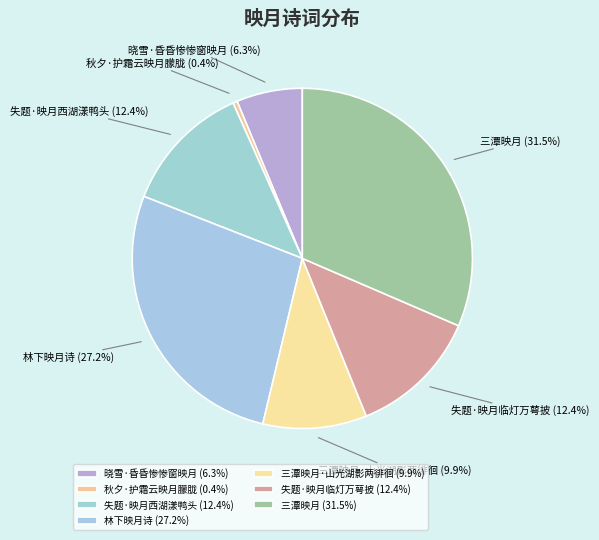

How many slices are in this pie chart?

7